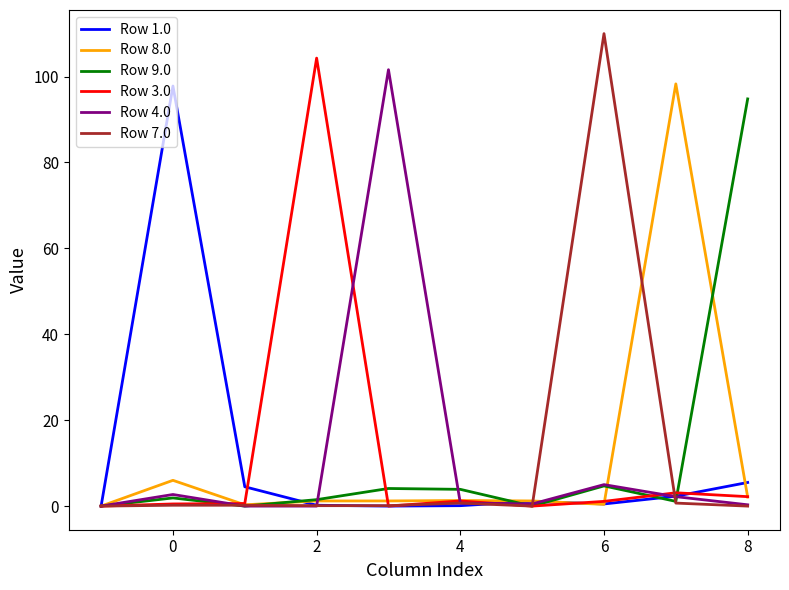

Which series has the largest range (max minus min)?

Row 7.0